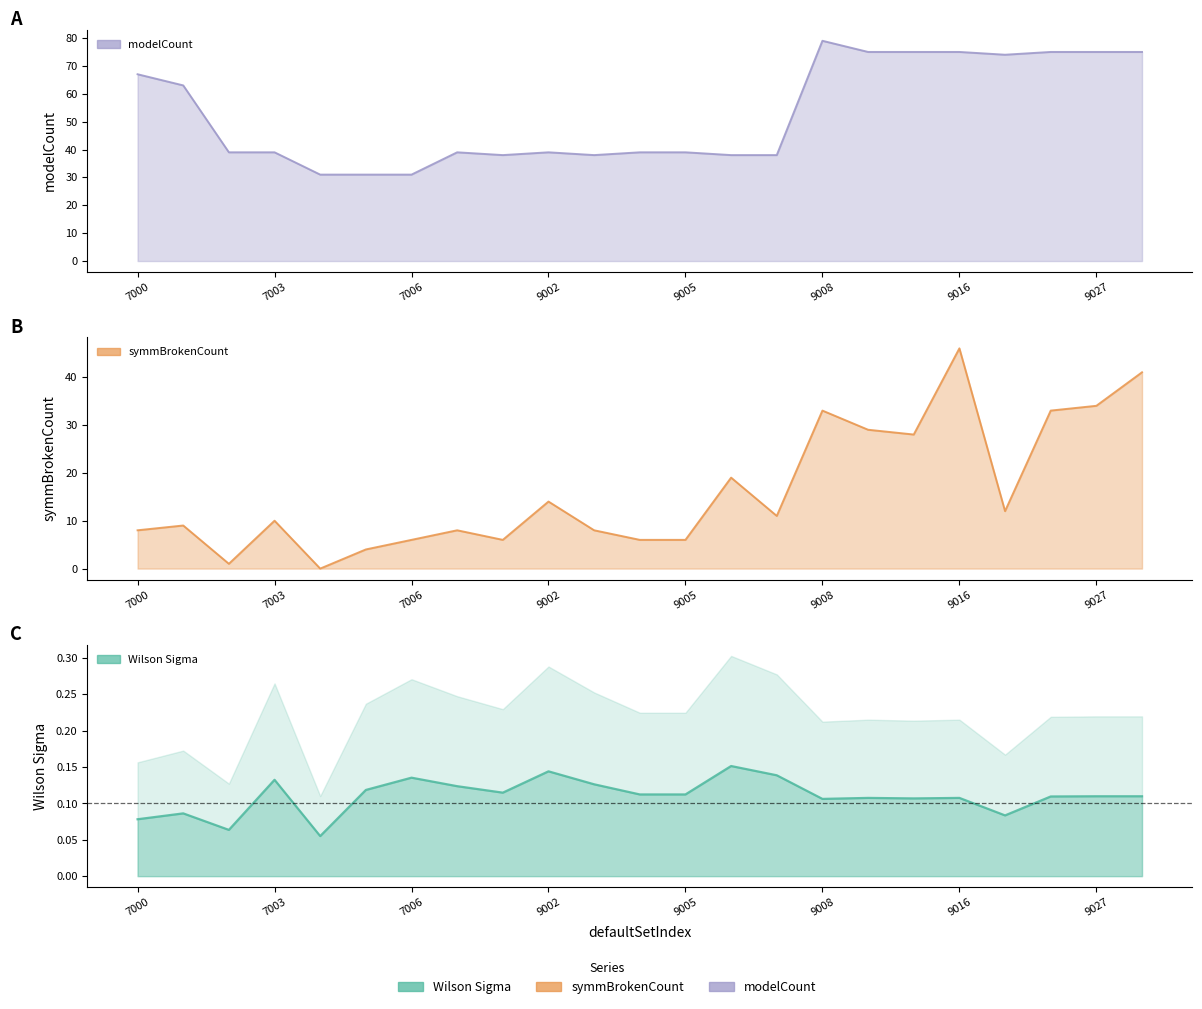

What is the highest value of the modelCount series?

79.0